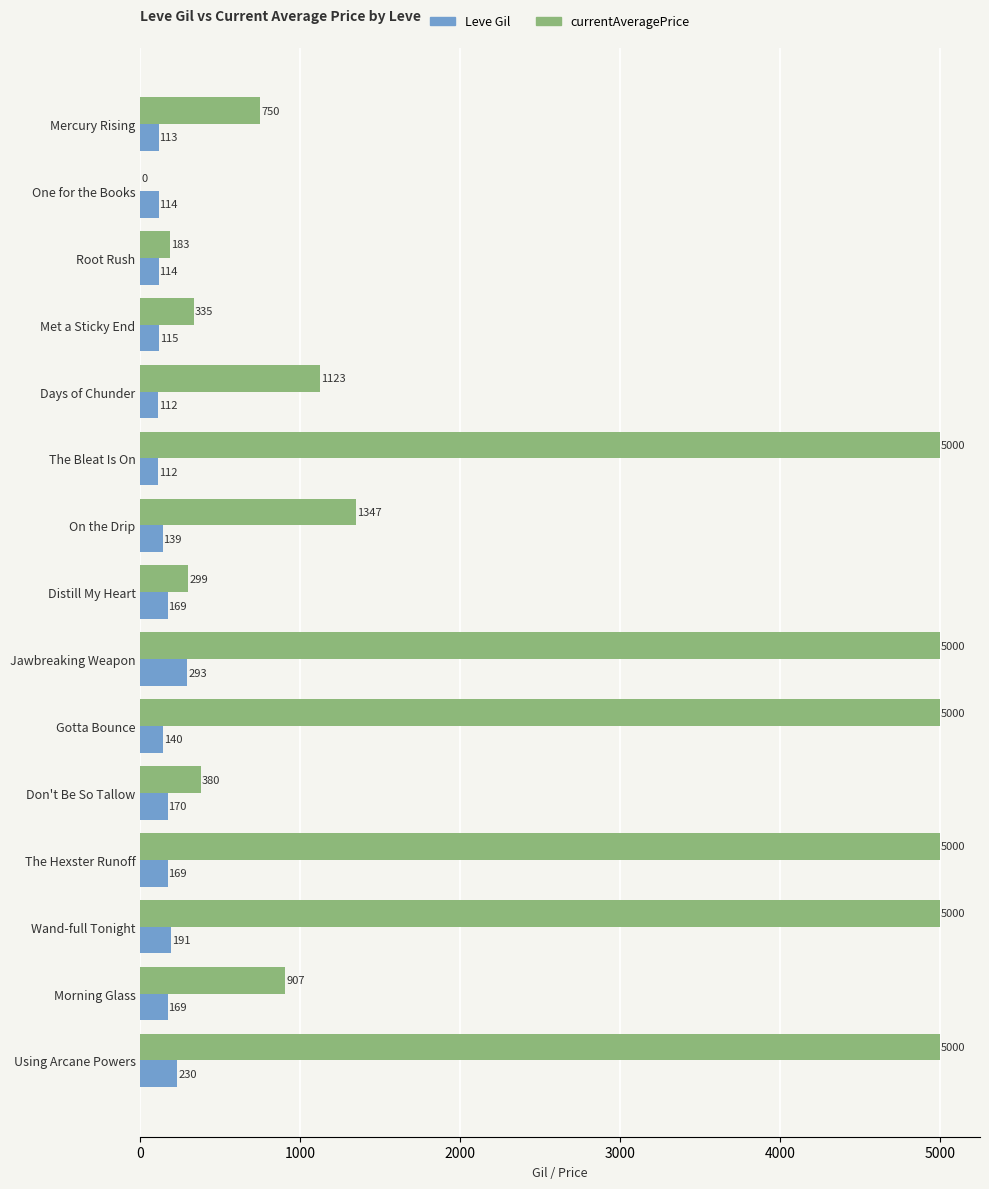

At which category is the sum across all series the highest?

Jawbreaking Weapon